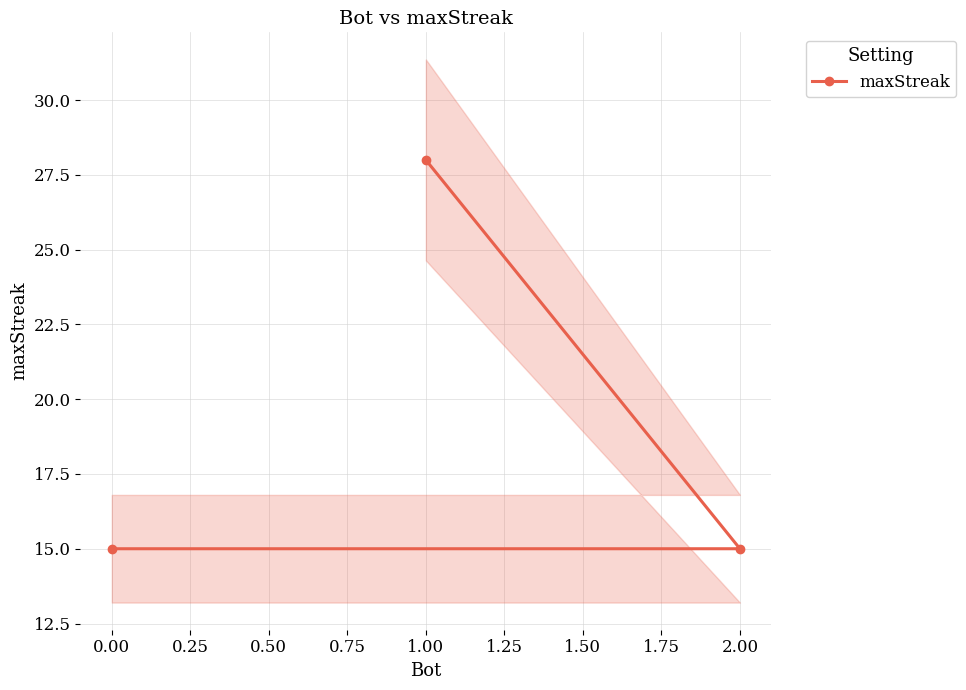

What is the minimum value shown in the chart?

15